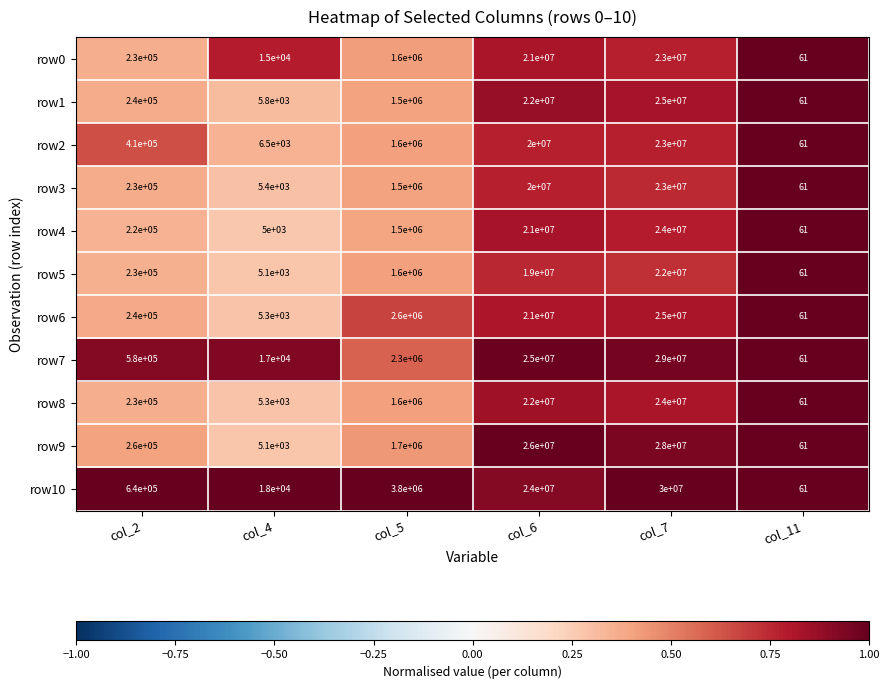

At which category is the sum across all series the highest?

col_7